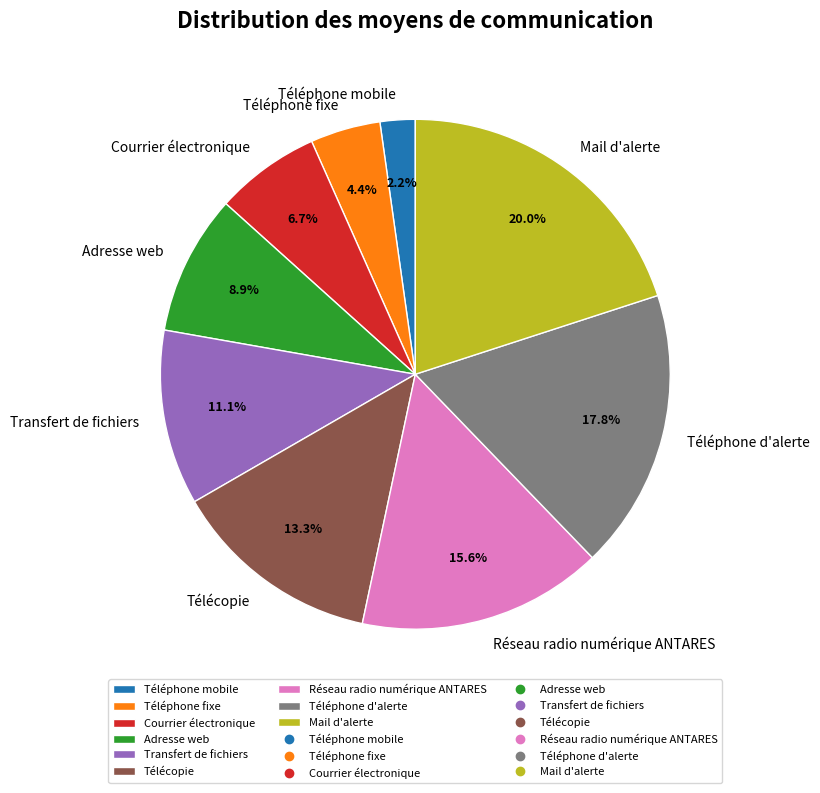

Combined, do Télécopie and Téléphone d'alerte account for over 50%?

No